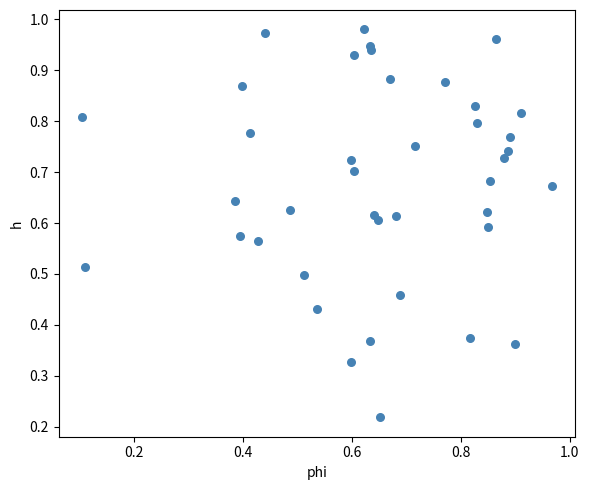

Count the number of points in this scatter plot.

40